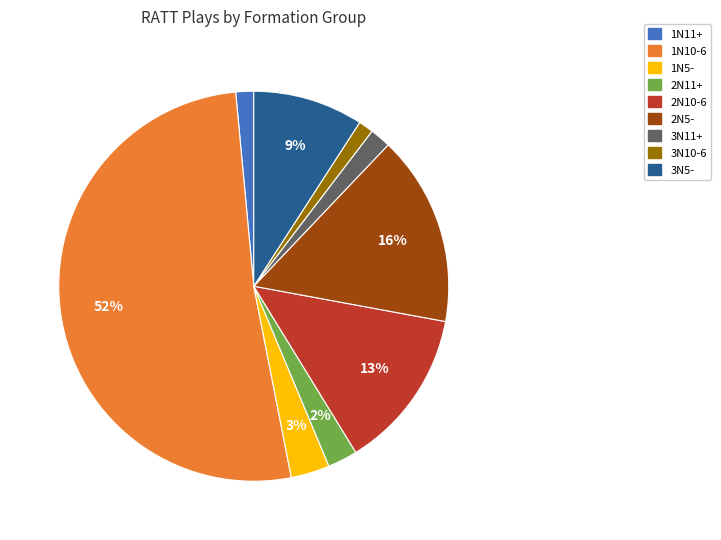

The 1N11+ slice represents 11% of the pie. True or false?

False